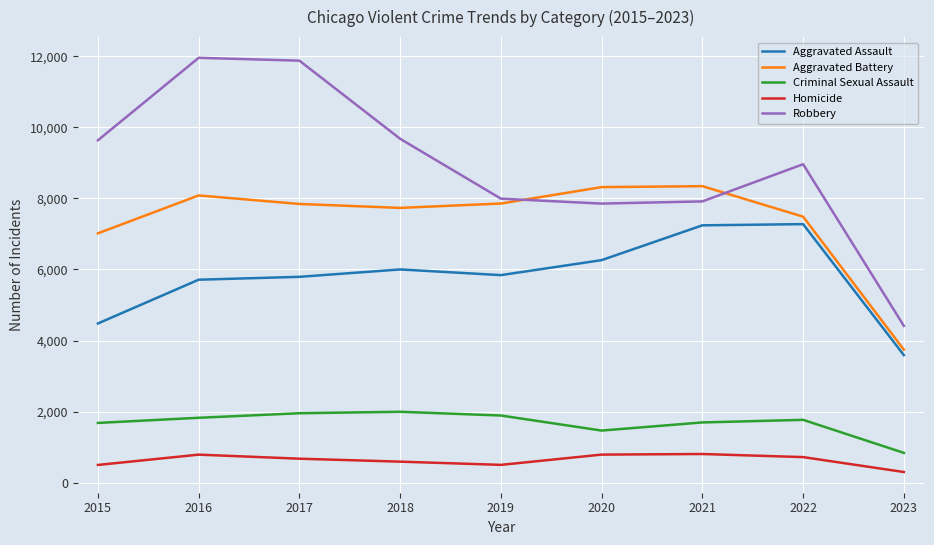

List the series in order of their peak value, highest first.

Robbery, Aggravated Battery, Aggravated Assault, Criminal Sexual Assault, Homicide